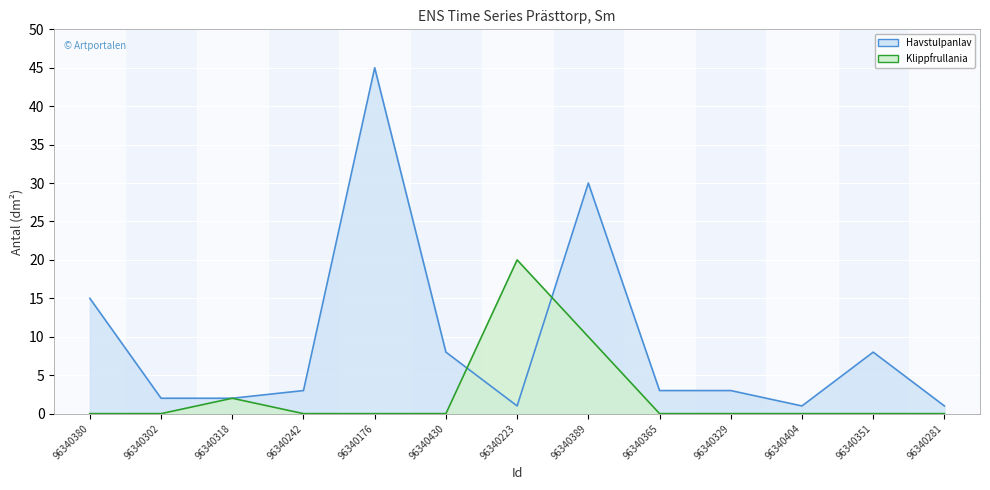

Where is the first local maximum for Havstulpanlav?

96340176